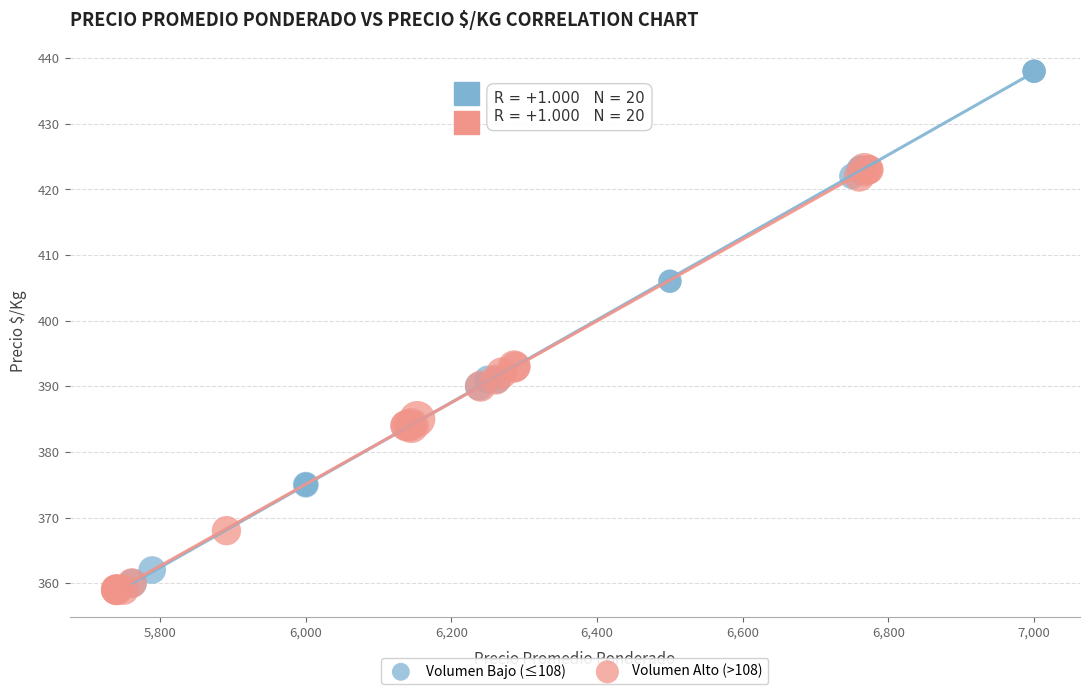

Which series reaches the maximum Y coordinate?

Volumen Bajo (≤108)